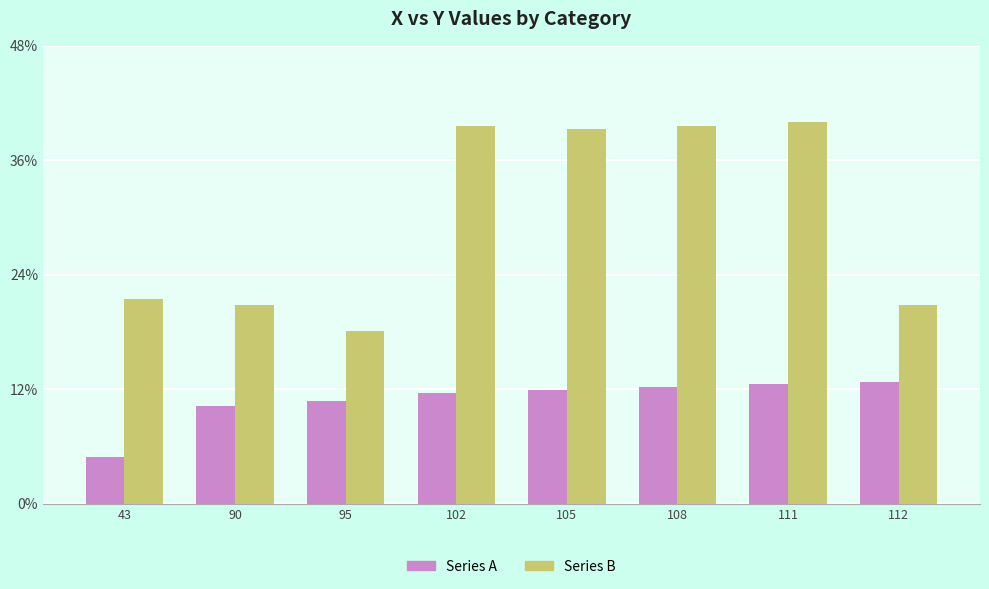

Does the chart contain any negative values?

No